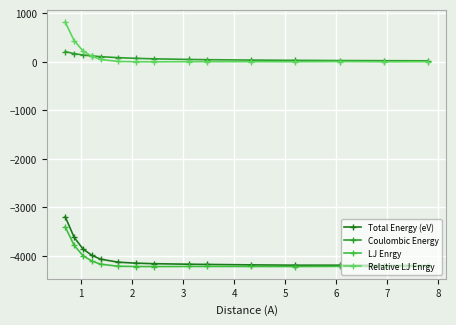

What are all the series names shown in the legend?

Total Energy (eV), Coulombic Energy, LJ Enrgy, Relative LJ Enrgy